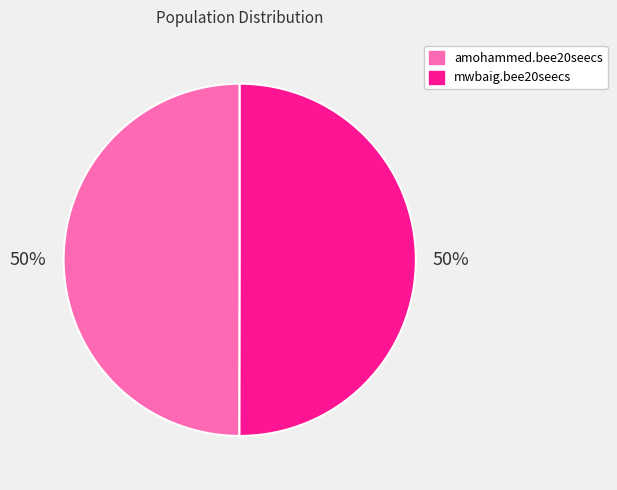

Combined, do mwbaig.bee20seecs and amohammed.bee20seecs account for over 50%?

Yes